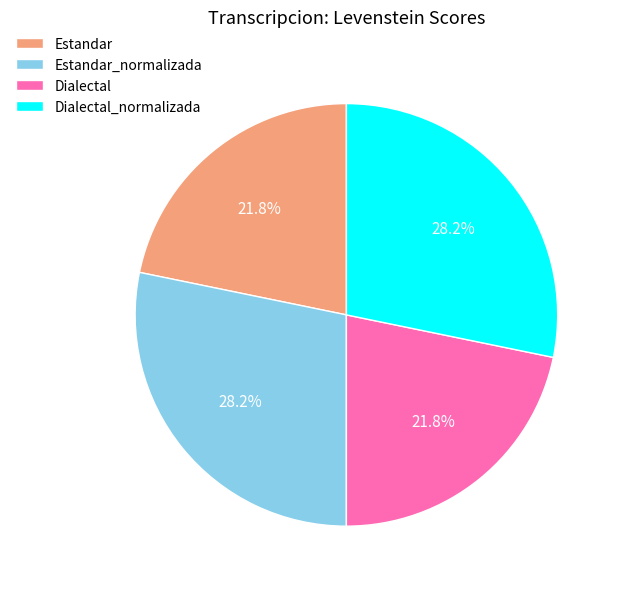

How many slices are in this pie chart?

4